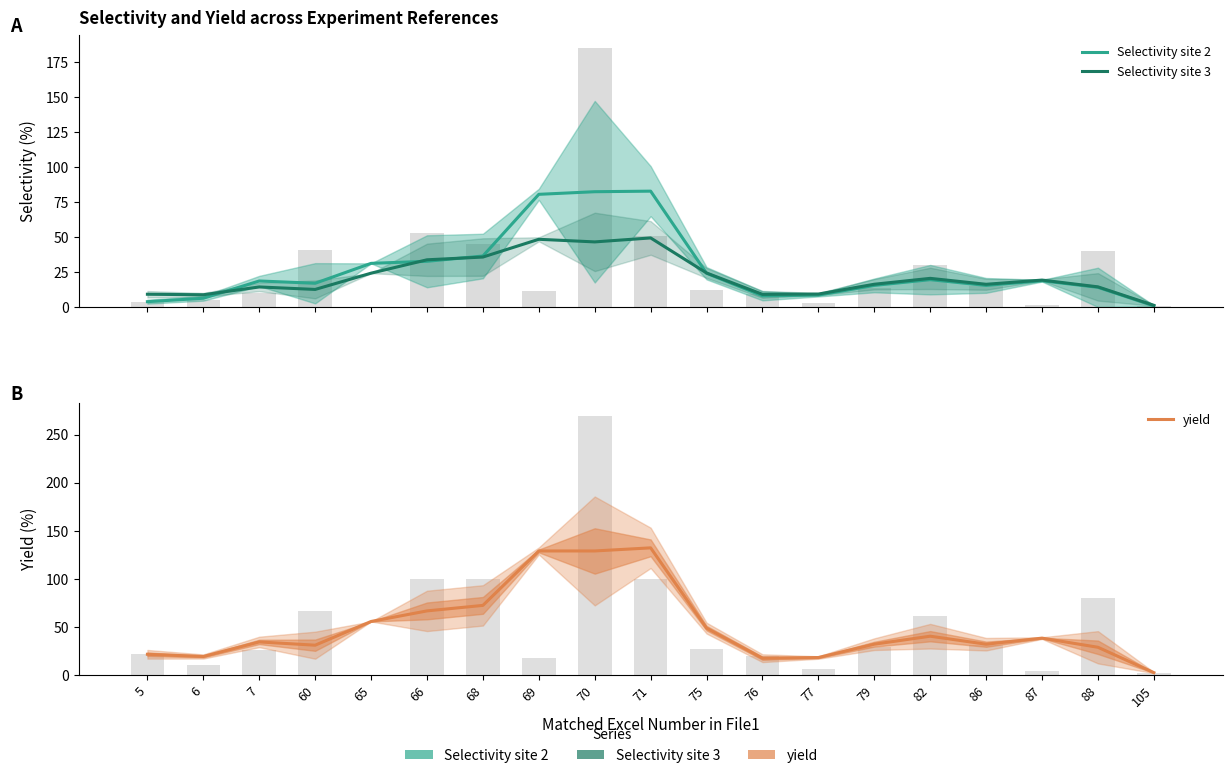

Reading left to right, transcribe all the data shown in this chart.

Selectivity site 2: 4.0	6.4	18.8	17.1	31.3	32.8	36.6	80.6	82.4	82.8	24.3	8.2	8.7	15.6	19.7	15.6	18.9	14.2	1.0
Selectivity site 3: 9.3	8.9	14.5	12.7	24.3	33.9	35.8	48.5	46.6	49.5	24.5	9.2	9.4	16.4	20.6	16.4	19.4	14.6	1.4
yield: 21.5	19.2	34.4	31.0	55.7	66.7	72.4	129.1	129.1	132.3	48.7	17.4	18.1	32.0	40.3	32.0	38.3	28.8	2.4